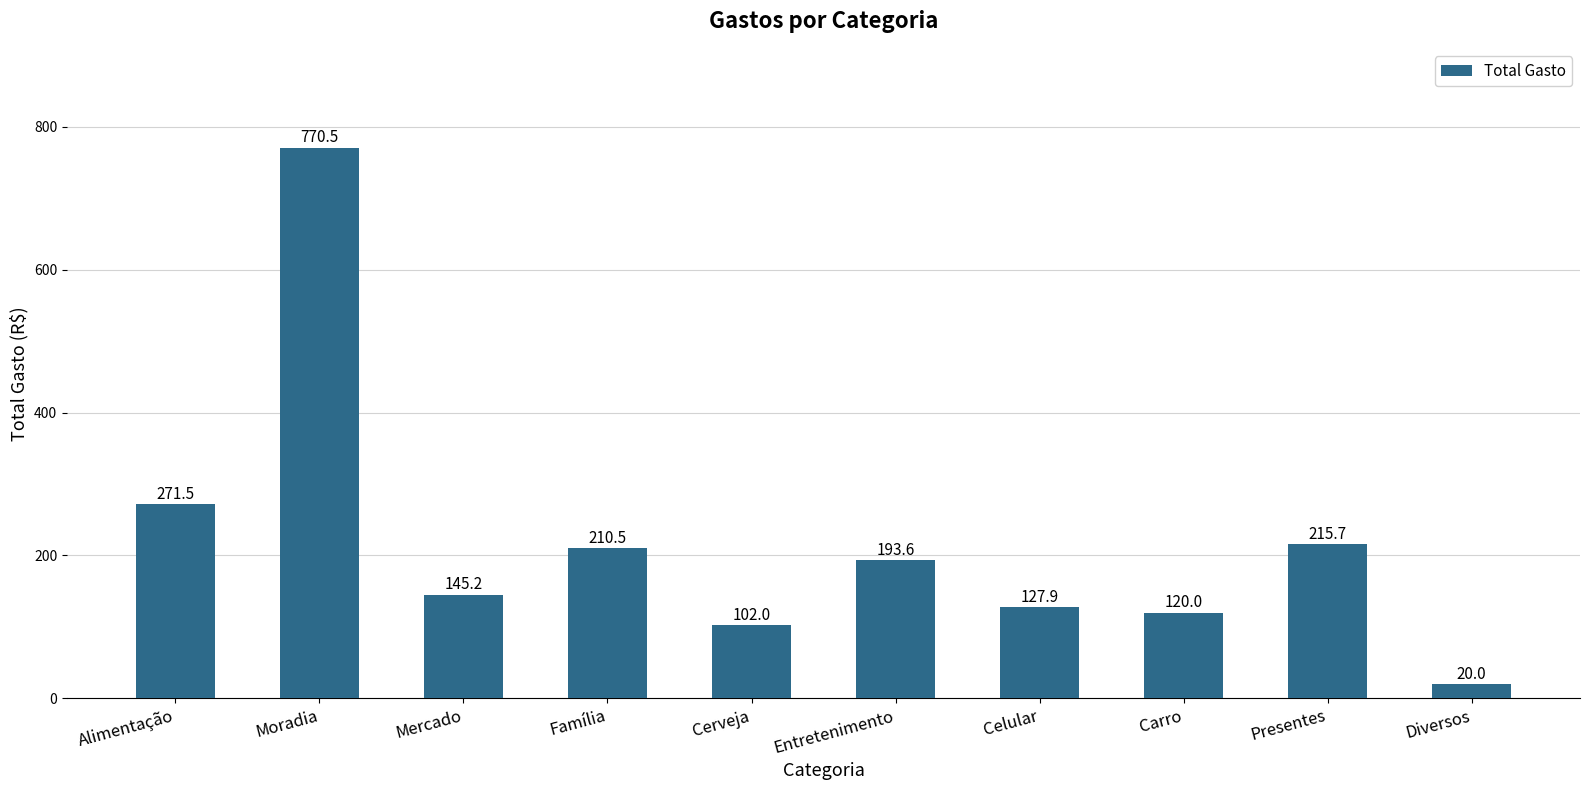

Is it true that the value at Moradia is 770.5?

True